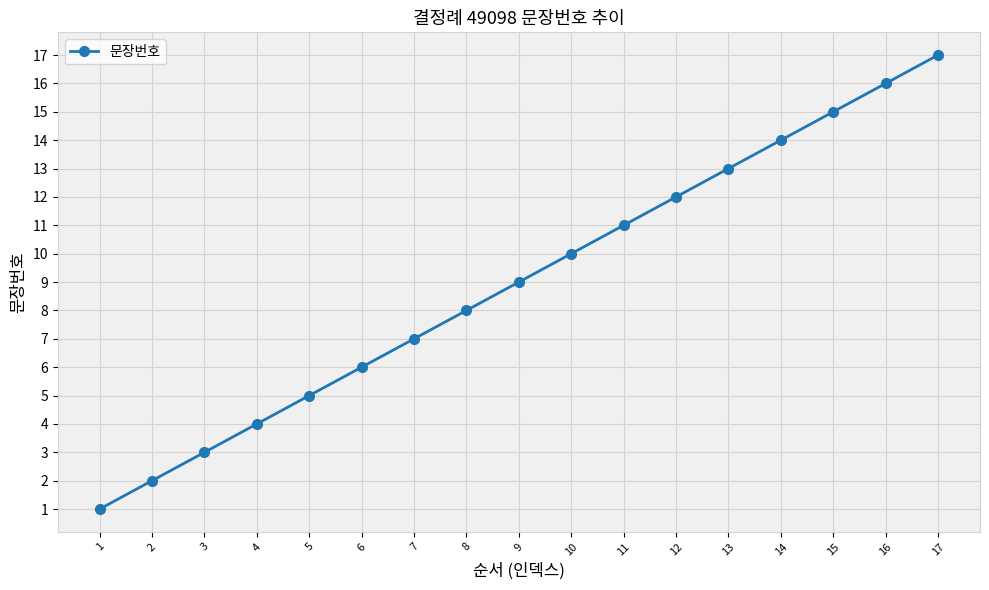

The value at 1 is 1. True or false?

True